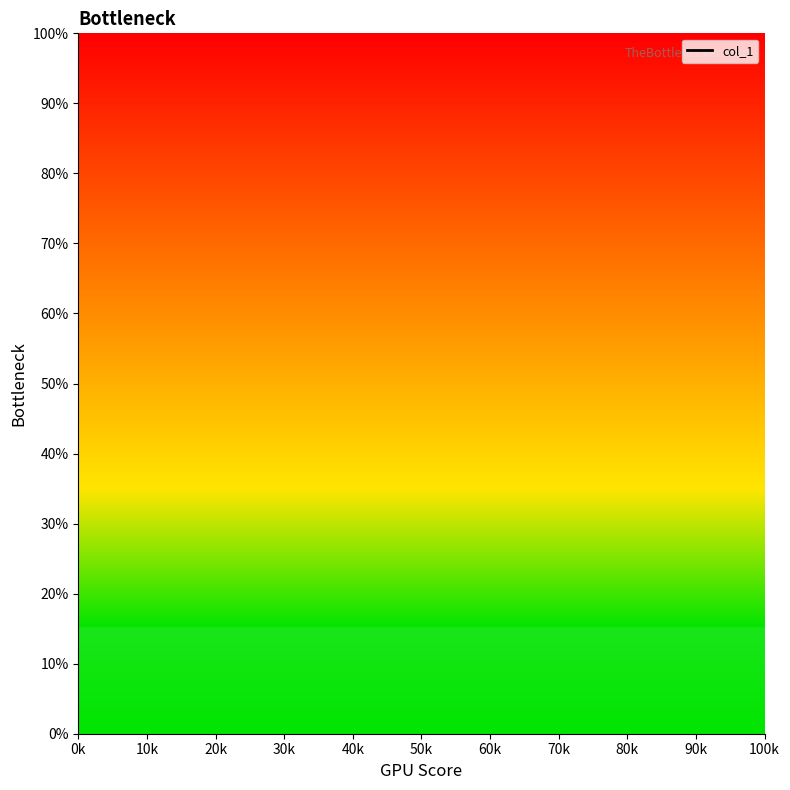

How many lines are shown in the chart?

1